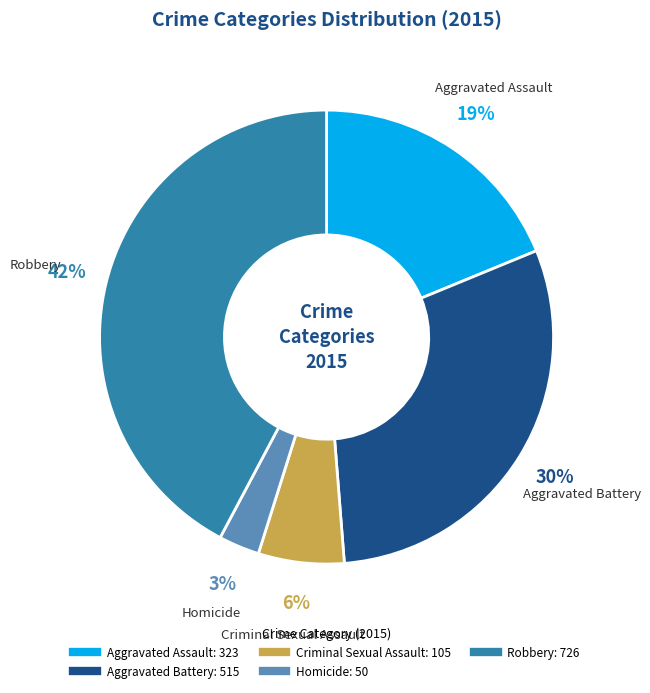

To the nearest percent, what is the difference between the Aggravated Assault and Homicide slice percentages?

16%